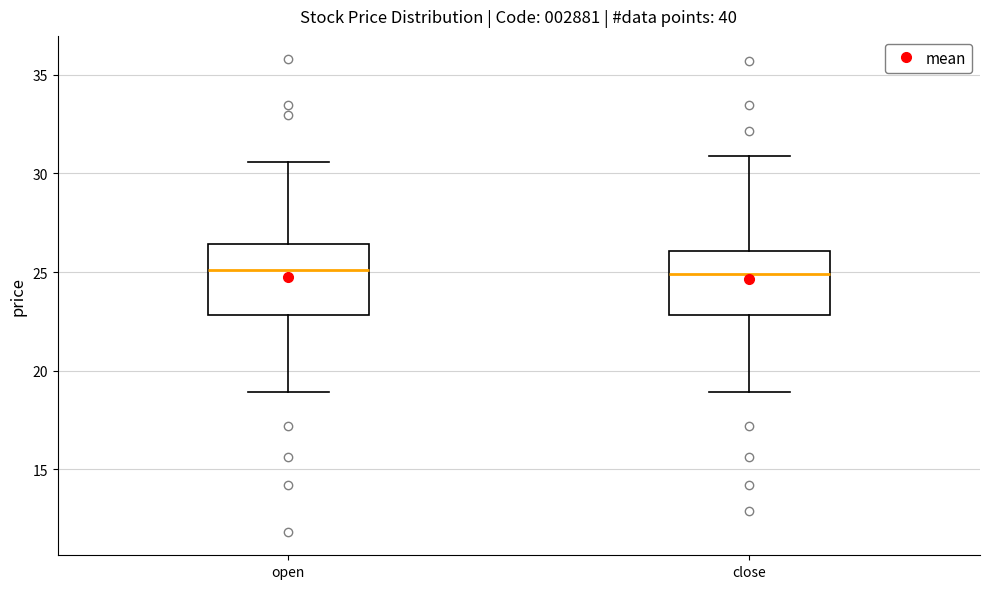

Reading left to right, read every box against the y-axis: the position of its median line, the range the box covers, and the ends of its whiskers. The values are not printed on the chart, so give them approximately, as read against the axis.

open: median 25.0, box 23.0 to 26.5, whiskers 19.0 to 30.5
close: median 25.0, box 23.0 to 26.0, whiskers 19.0 to 31.0